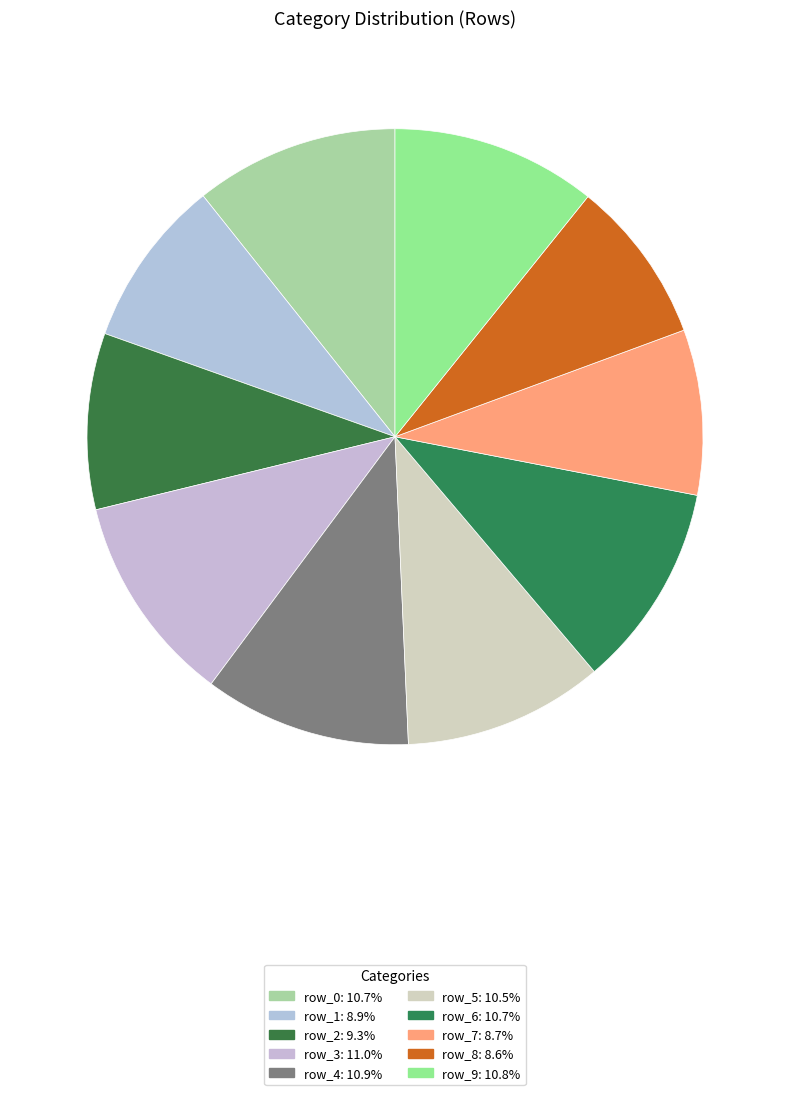

Is it true that row_9 is 21% of the pie?

False